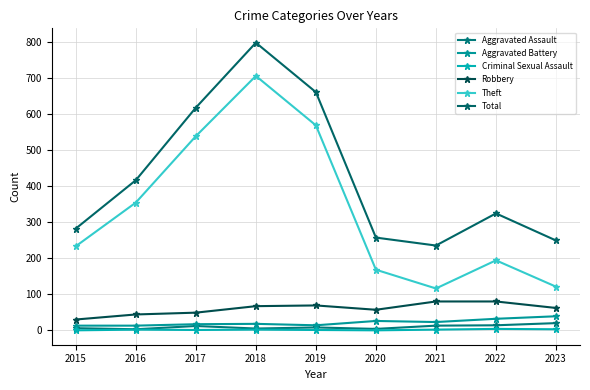

At how many categories does at least one series exceed 620?

2